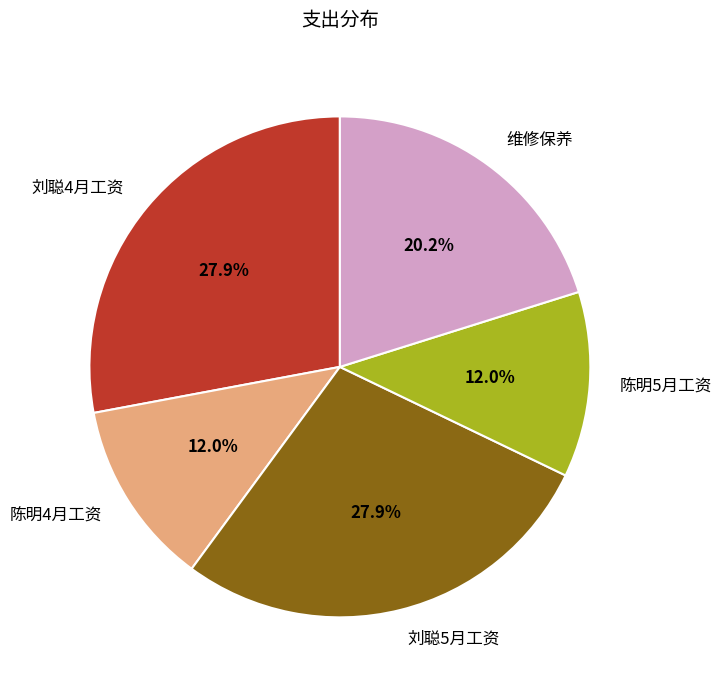

To the nearest percent, what percentage of the pie is 刘聪5月工资?

28%